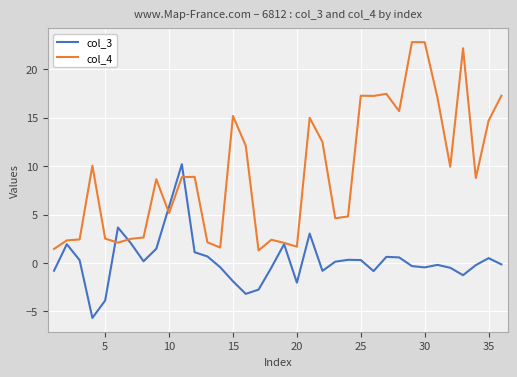

Rank the series by their maximum value, from lowest to highest.

col_3, col_4